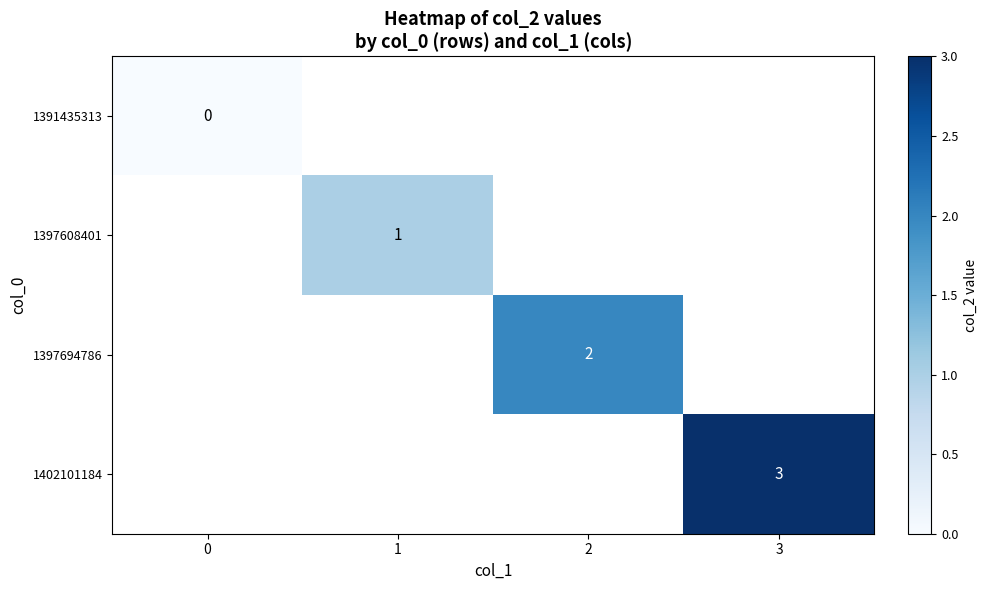

The 1397608401 series shows 2 at 1. True or false?

False